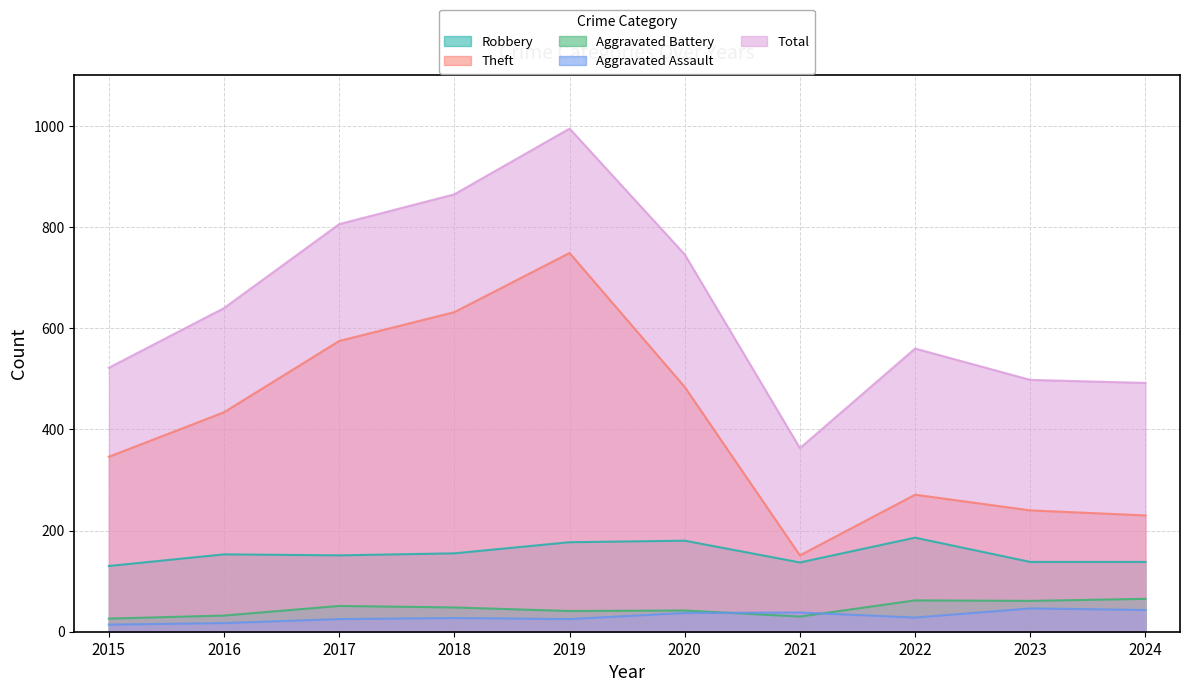

At how many categories does at least one series exceed 485?

9